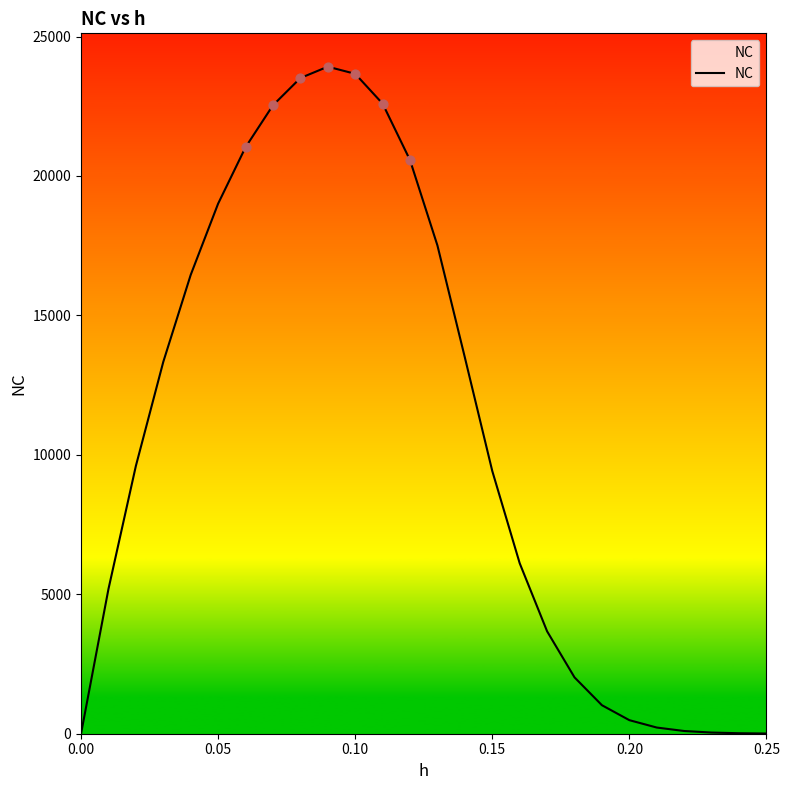

What is the greatest value displayed?

23918.1